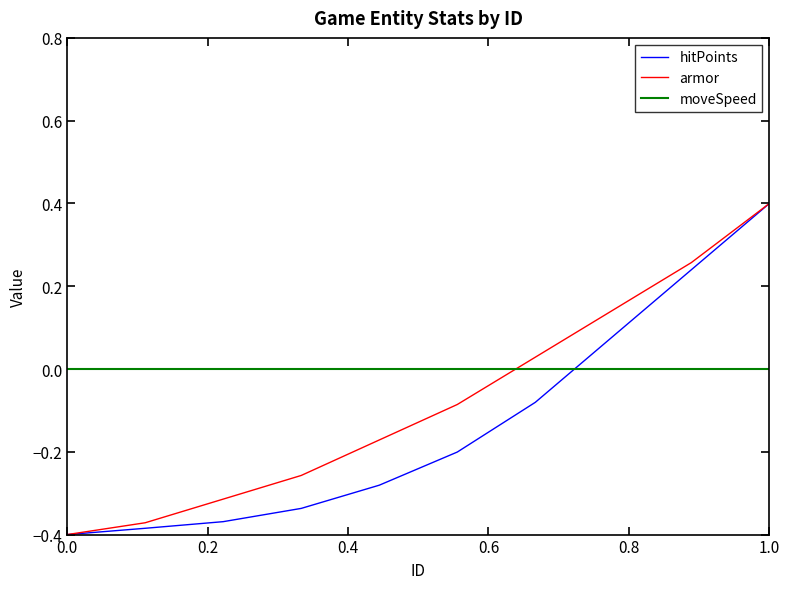

True or false: moveSpeed and hitPoints cross at least once.

True